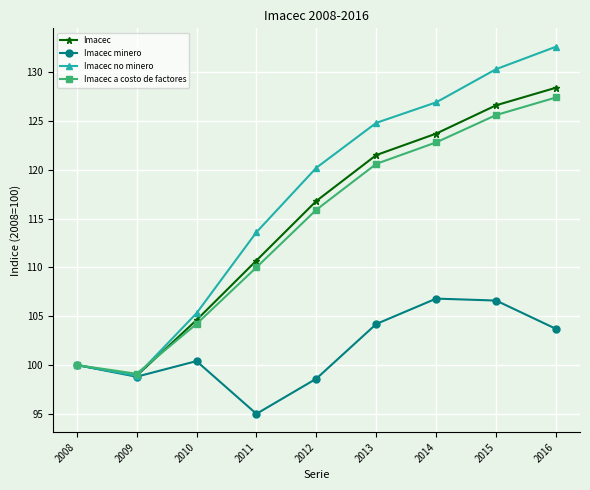

What is the value of the Imacec point at the 3rd from the left?

104.6